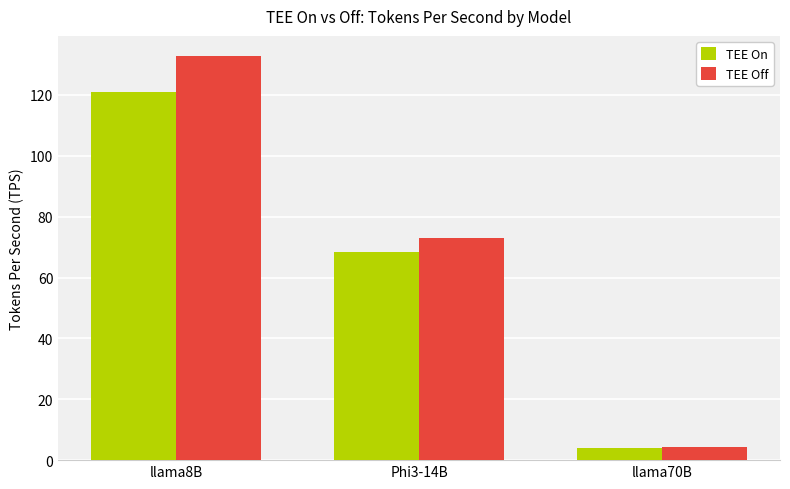

The value of TEE Off at llama8B is 36.9. True or false?

False